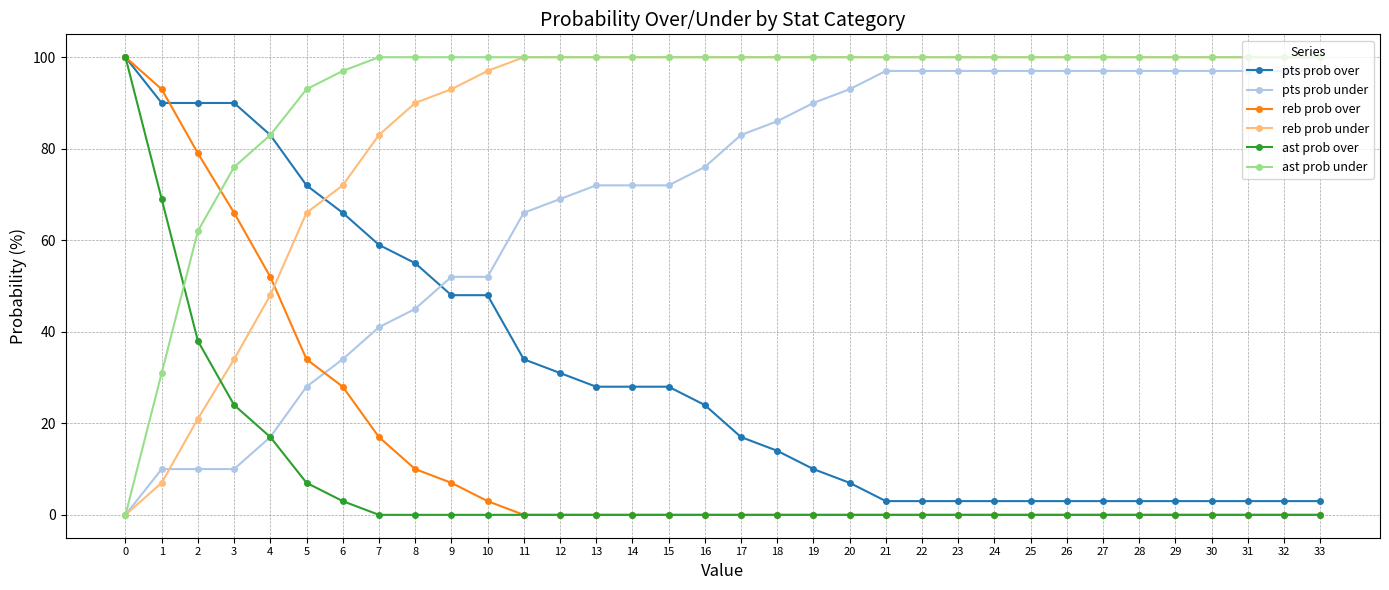

What is the lowest value of the pts prob over series?

3